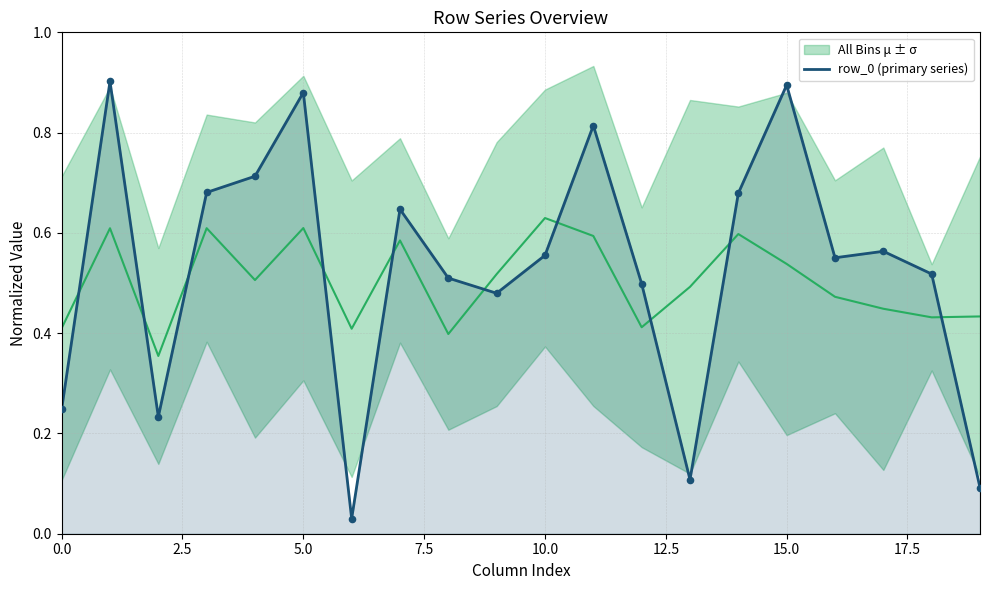

What is the change in value from 11 to 18?

-0.3